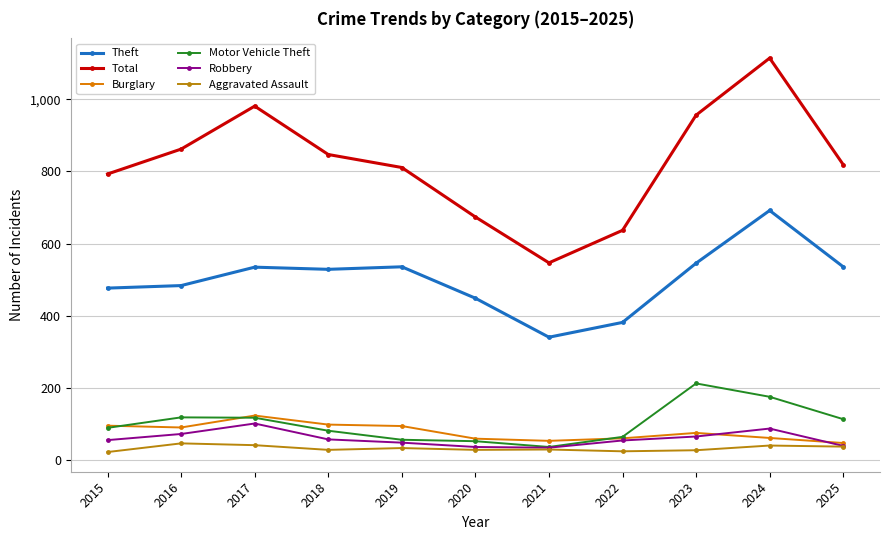

What is the value of the Burglary point at the 3rd from the left?

124